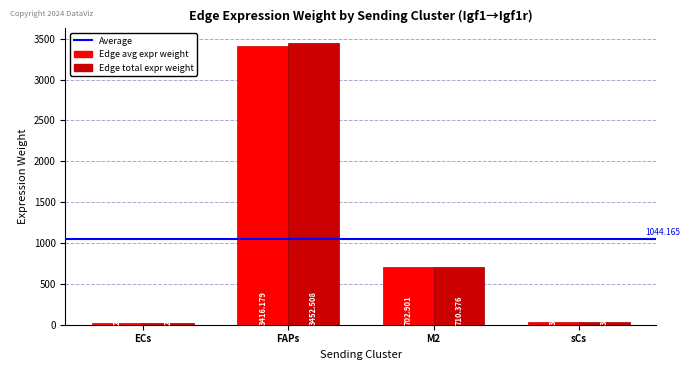

Which category has the lowest value across all series?

ECs